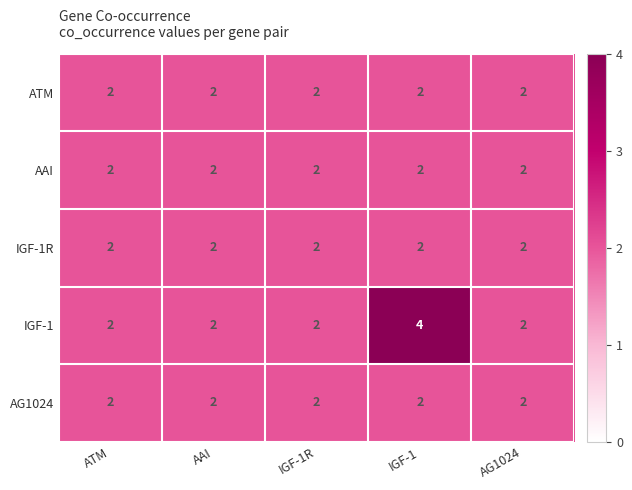

True or false: IGF-1 has a value of 0 at ATM.

False